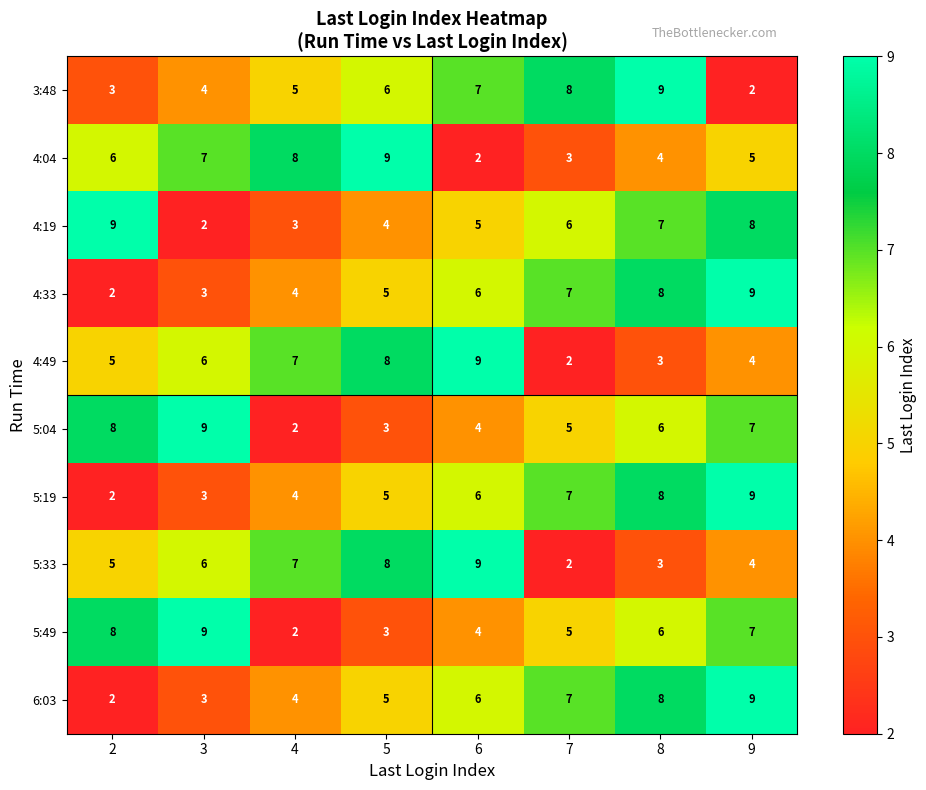

Is the value of 3:48 at 4 greater than the value of 5:33 at 4?

No